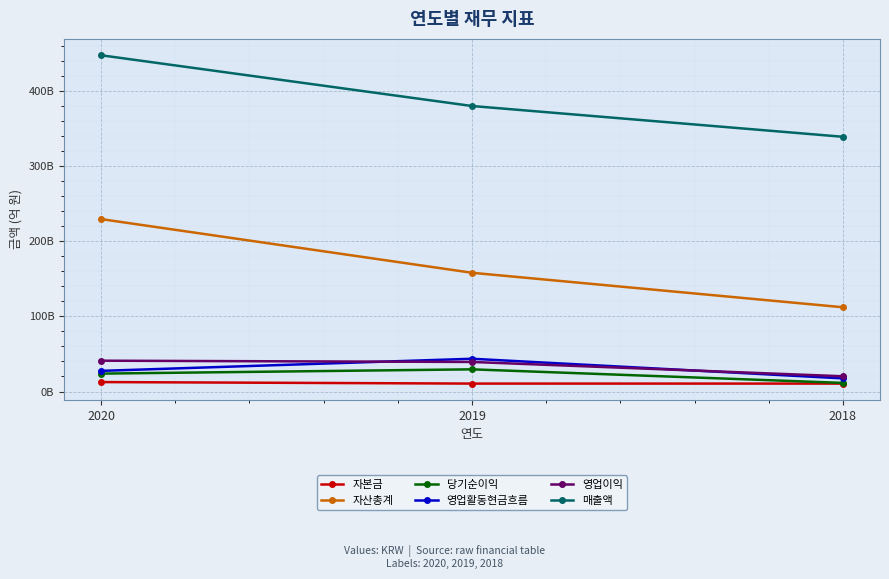

At which category does the chart reach its peak across all series?

2020